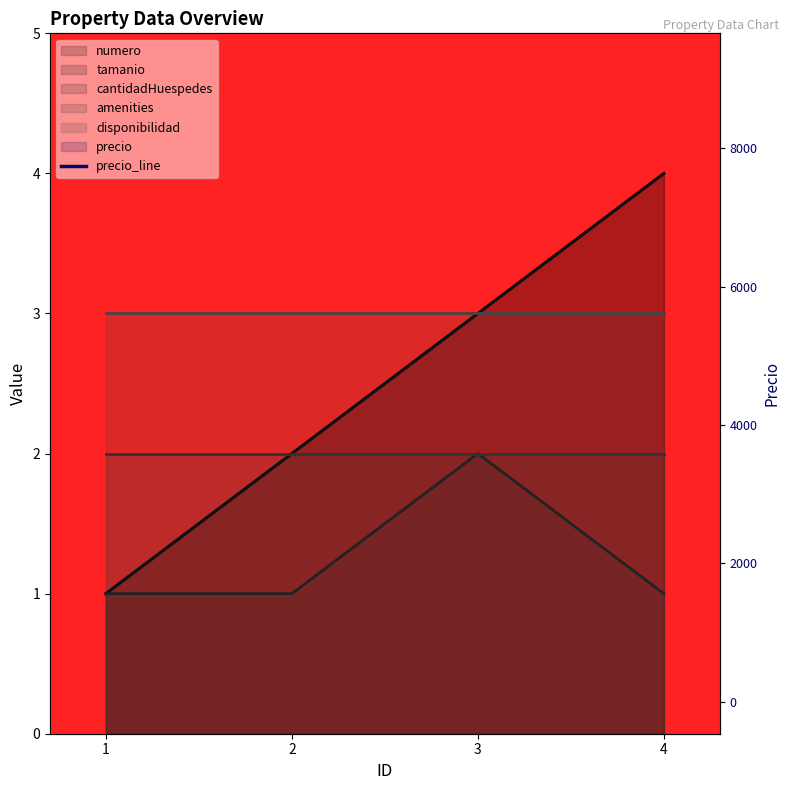

List the labels in order of value, smallest first.

1, 2, 3, 4